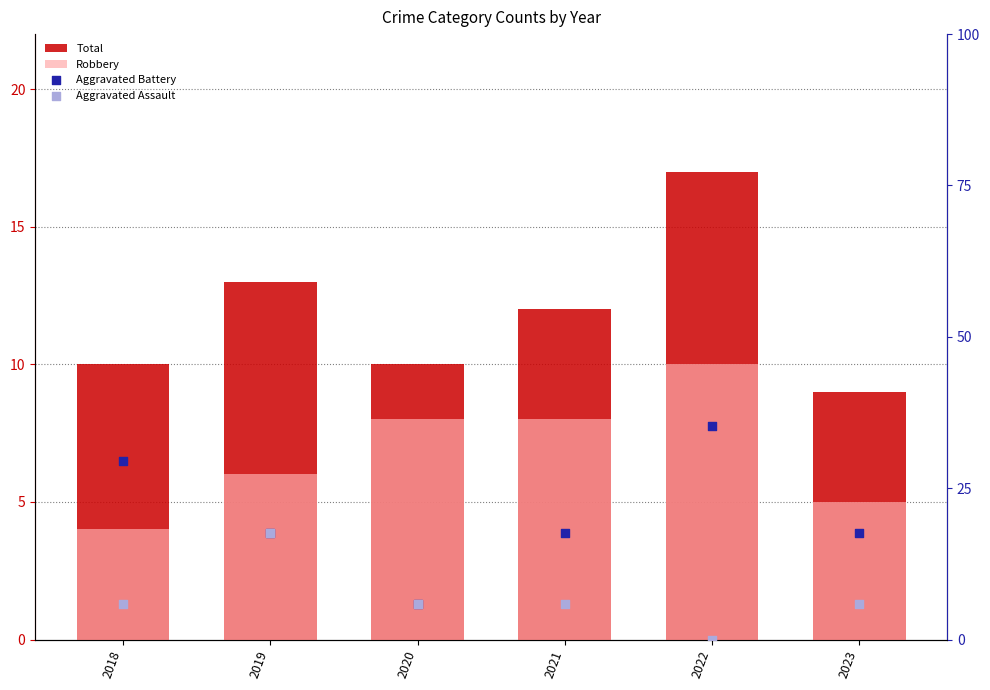

Is the value of Robbery at 2022 greater than the value of Total at 2022?

No